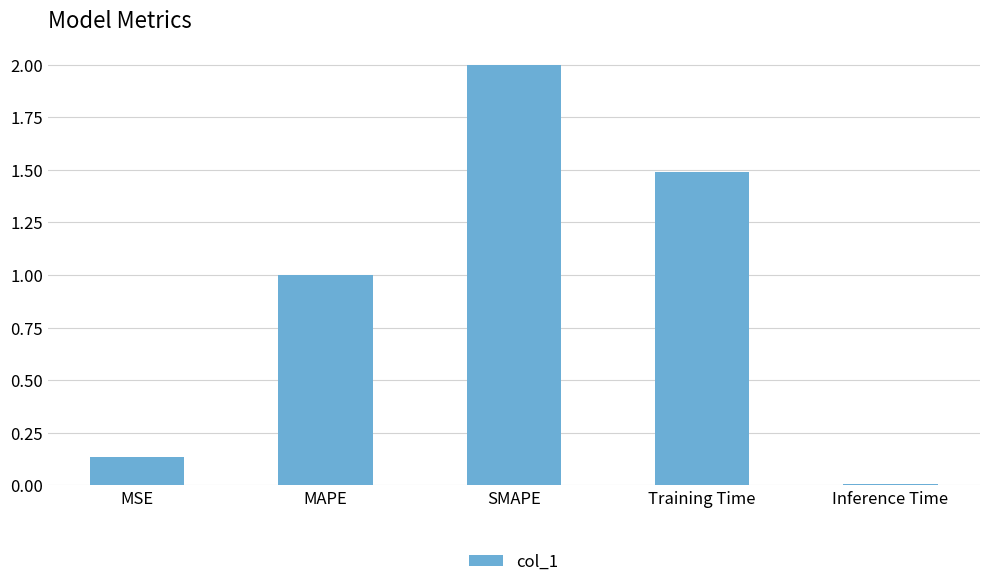

What is the sum of all values?

4.6